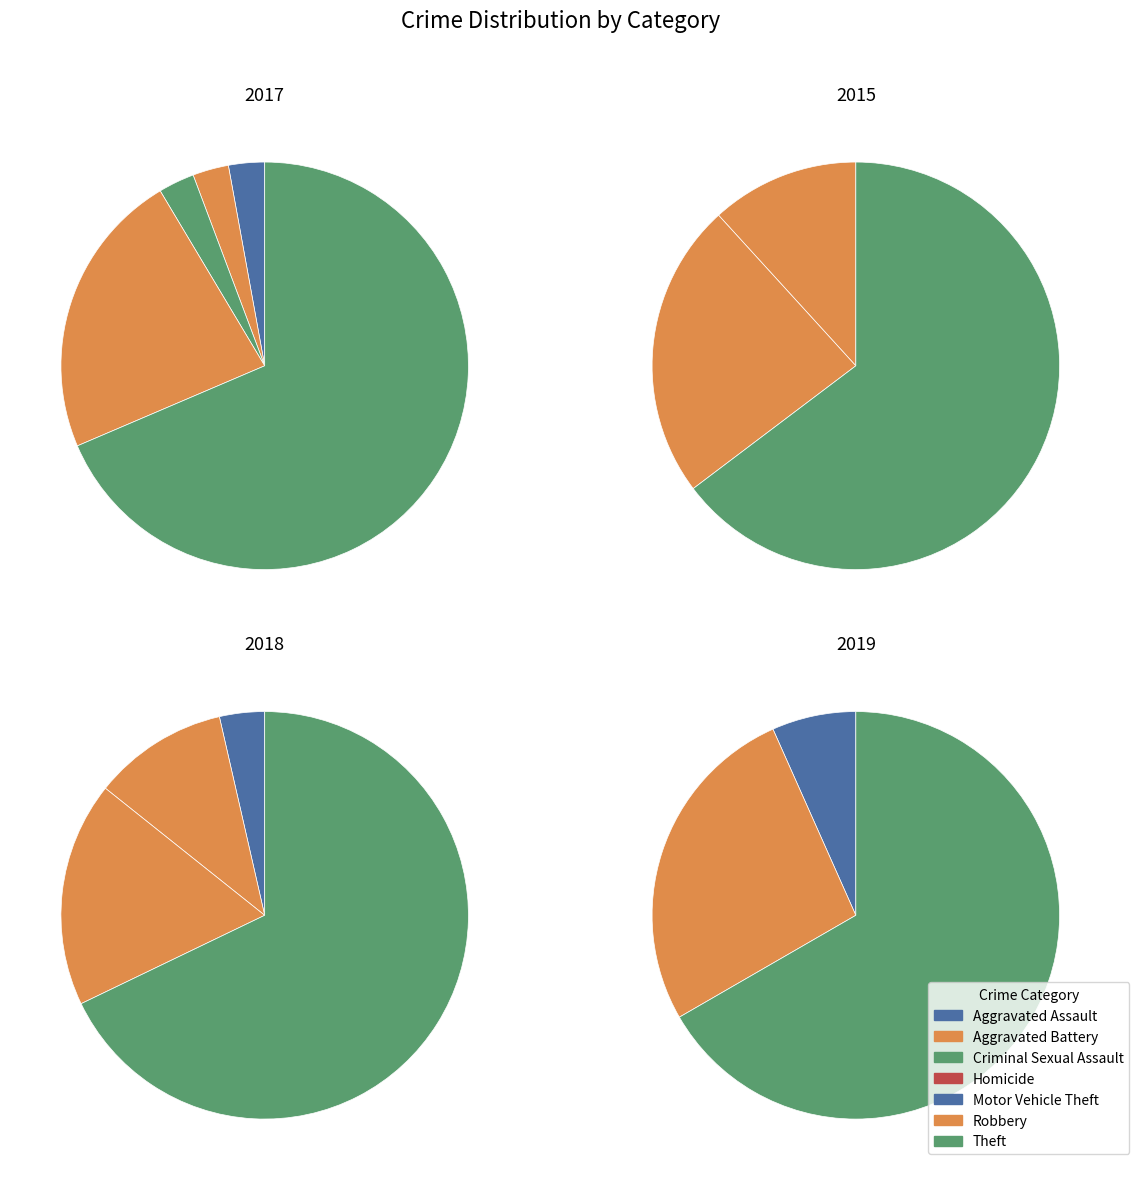

What percentage do Robbery and Homicide together represent?

22.9%